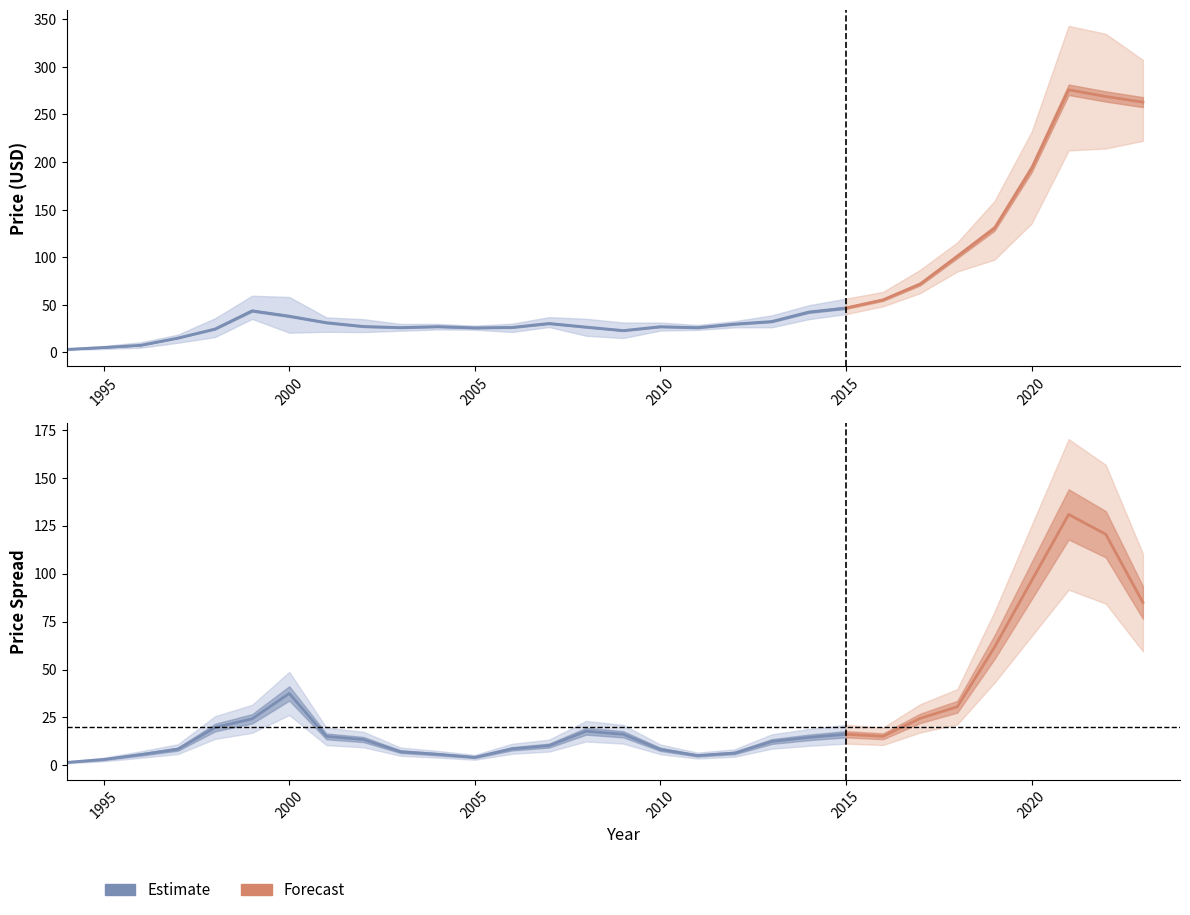

How many interior local valleys does the PriceMedian series have?

4